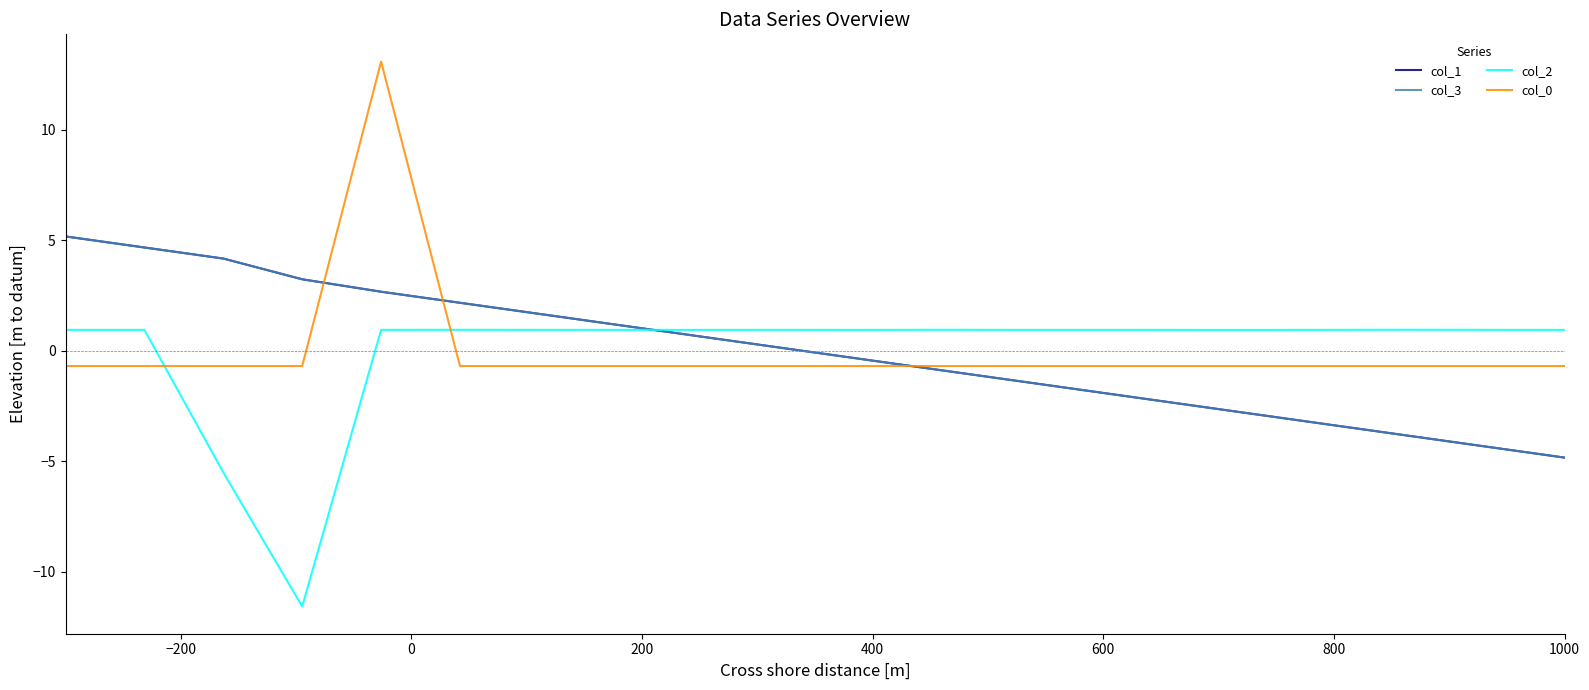

Which series has the largest range (max minus min)?

col_0